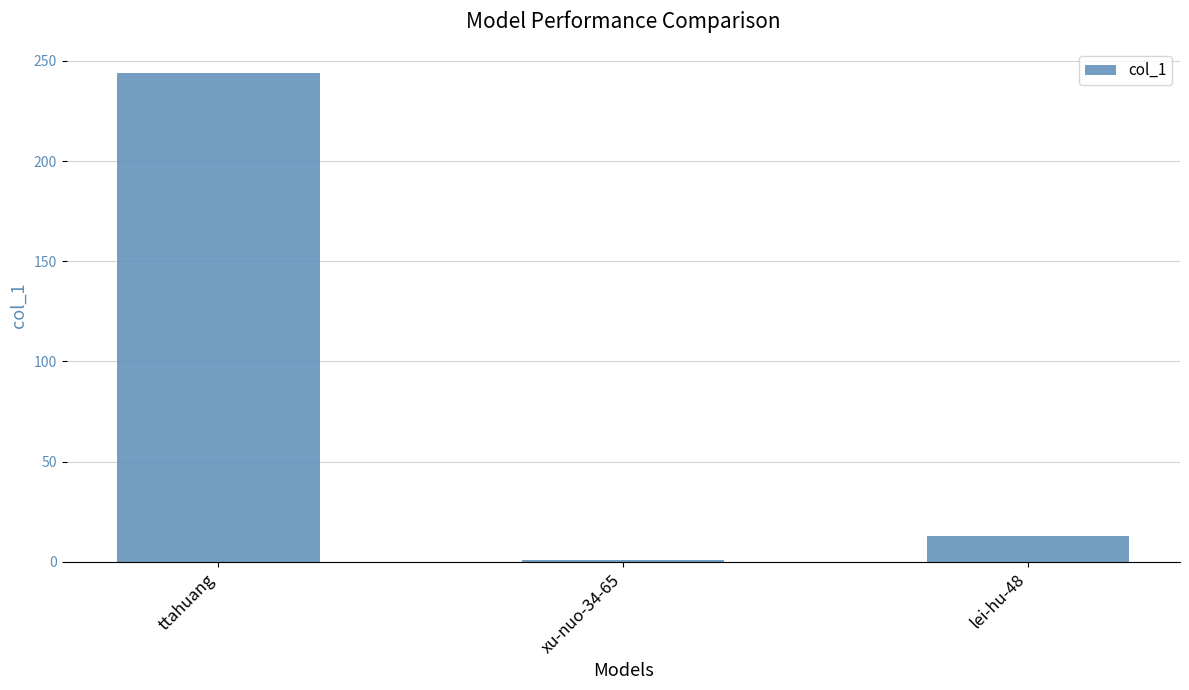

The chart shows a value of 359 at ttahuang. True or false?

False